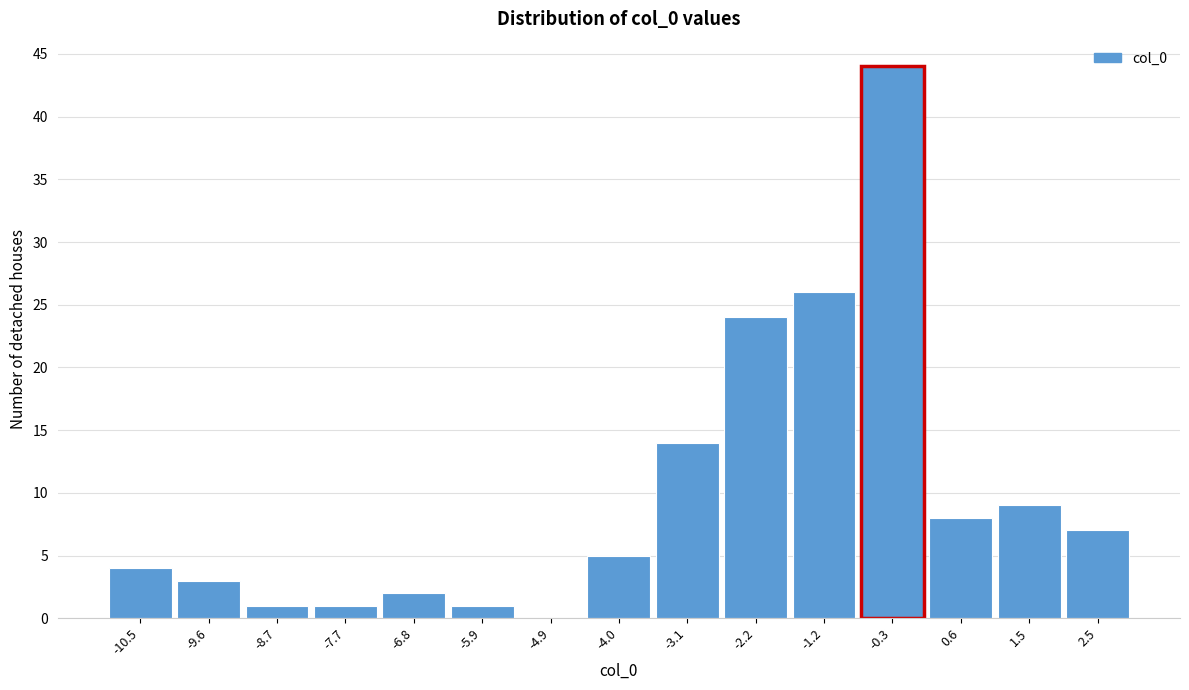

Reading right to left, extract all data points from this chart.

2.5=7	1.5=9	0.6=8	-0.3=44	-1.2=26	-2.2=24	-3.1=14	-4.0=5	-4.9=0	-5.9=1	-6.8=2	-7.7=1	-8.7=1	-9.6=3	-10.5=4